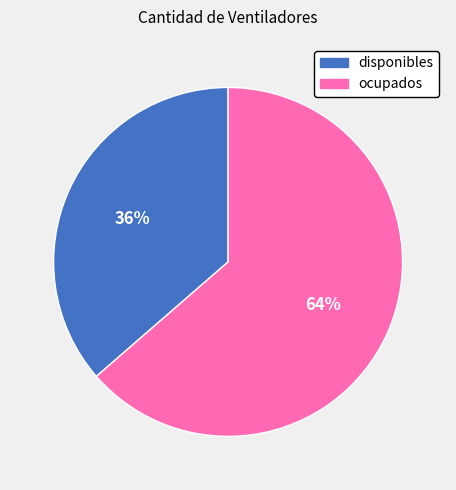

Is there a majority slice in this chart?

Yes